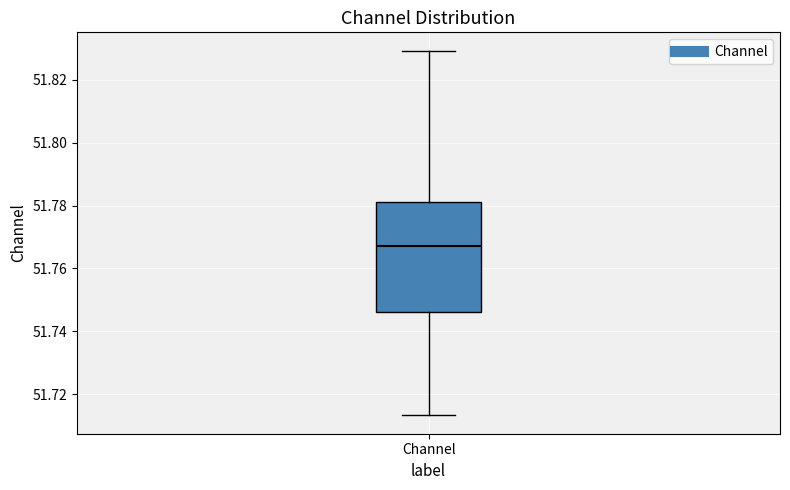

Where does the median line of the box for Channel sit on the y-axis? The values are not printed on the chart, so give them approximately, as read against the axis.

51.768